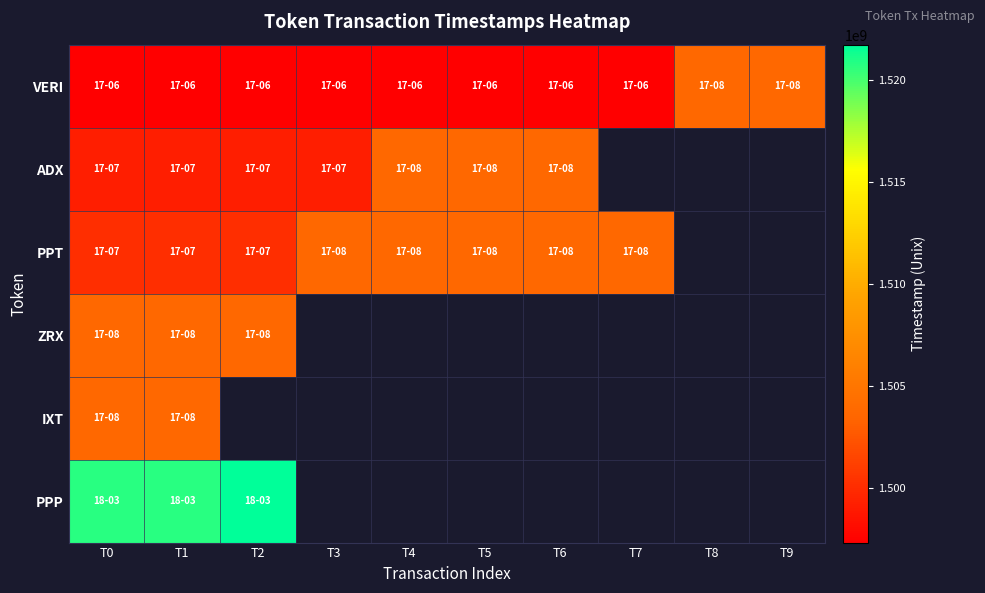

Which series has the largest range (max minus min)?

VERI